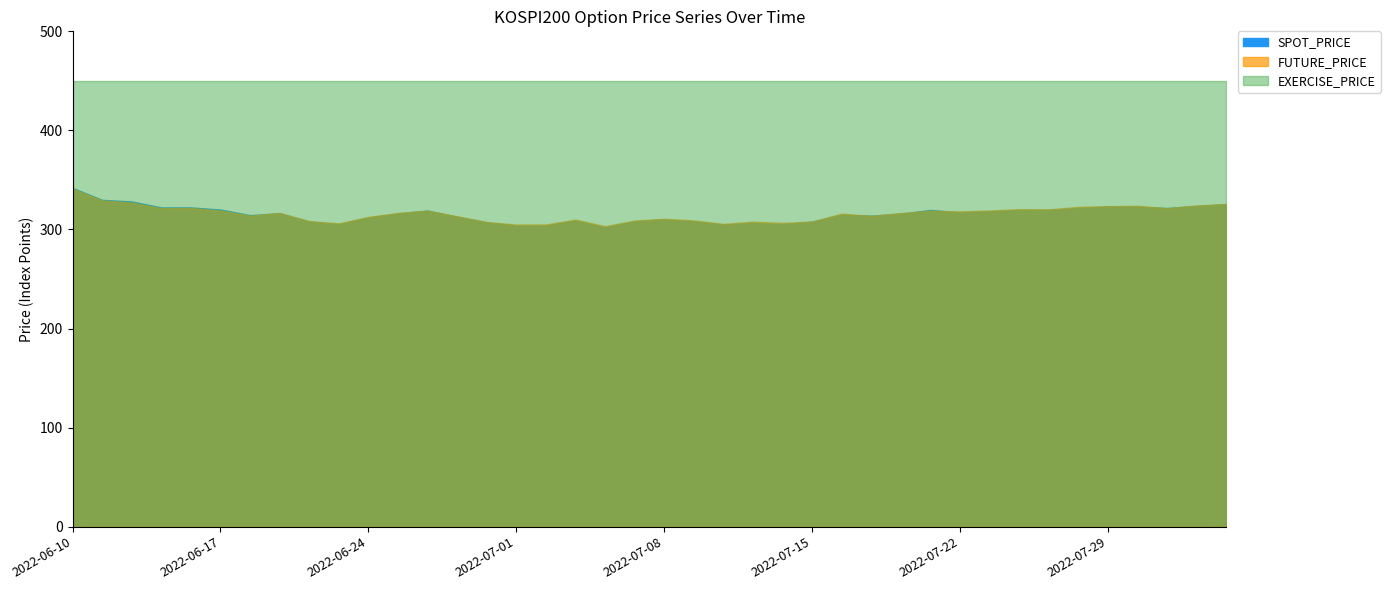

Reading left to right, list all the values displayed in this chart.

SPOT_PRICE: 2022-06-10=341.9	2022-06-13=329.9	2022-06-14=328.2	2022-06-15=322.2	2022-06-16=322.2	2022-06-17=320.1	2022-06-20=314.4	2022-06-21=316.4	2022-06-22=308.1	2022-06-23=305.4	2022-06-24=312.1	2022-06-27=316.2	2022-06-28=319.1	2022-06-29=312.9	2022-06-30=307.2	2022-07-01=304.0	2022-07-04=304.0	2022-07-05=309.0	2022-07-06=302.3	2022-07-07=308.3	2022-07-08=310.1	2022-07-11=308.3	2022-07-12=305.0	2022-07-13=306.6	2022-07-14=305.4	2022-07-15=307.9	2022-07-18=314.9	2022-07-19=313.9	2022-07-20=316.0	2022-07-21=319.7	2022-07-22=317.3	2022-07-25=318.3	2022-07-26=319.6	2022-07-27=319.7	2022-07-28=321.6	2022-07-29=323.3	2022-08-01=323.0	2022-08-02=321.6	2022-08-03=323.8	2022-08-04=325.5
FUTURE_PRICE: 2022-06-10=341.1	2022-06-13=329.2	2022-06-14=327.0	2022-06-15=321.4	2022-06-16=321.6	2022-06-17=319.0	2022-06-20=313.9	2022-06-21=316.7	2022-06-22=308.3	2022-06-23=306.1	2022-06-24=312.7	2022-06-27=316.6	2022-06-28=318.9	2022-06-29=313.3	2022-06-30=307.4	2022-07-01=304.9	2022-07-04=305.1	2022-07-05=309.9	2022-07-06=303.3	2022-07-07=308.9	2022-07-08=310.8	2022-07-11=309.1	2022-07-12=305.6	2022-07-13=307.9	2022-07-14=306.6	2022-07-15=308.0	2022-07-18=316.0	2022-07-19=313.7	2022-07-20=316.5	2022-07-21=318.8	2022-07-22=318.2	2022-07-25=319.1	2022-07-26=320.5	2022-07-27=320.2	2022-07-28=322.8	2022-07-29=323.4	2022-08-01=323.9	2022-08-02=321.5	2022-08-03=324.1	2022-08-04=325.8
EXERCISE_PRICE: 2022-06-10=450.0	2022-06-13=450.0	2022-06-14=450.0	2022-06-15=450.0	2022-06-16=450.0	2022-06-17=450.0	2022-06-20=450.0	2022-06-21=450.0	2022-06-22=450.0	2022-06-23=450.0	2022-06-24=450.0	2022-06-27=450.0	2022-06-28=450.0	2022-06-29=450.0	2022-06-30=450.0	2022-07-01=450.0	2022-07-04=450.0	2022-07-05=450.0	2022-07-06=450.0	2022-07-07=450.0	2022-07-08=450.0	2022-07-11=450.0	2022-07-12=450.0	2022-07-13=450.0	2022-07-14=450.0	2022-07-15=450.0	2022-07-18=450.0	2022-07-19=450.0	2022-07-20=450.0	2022-07-21=450.0	2022-07-22=450.0	2022-07-25=450.0	2022-07-26=450.0	2022-07-27=450.0	2022-07-28=450.0	2022-07-29=450.0	2022-08-01=450.0	2022-08-02=450.0	2022-08-03=450.0	2022-08-04=450.0